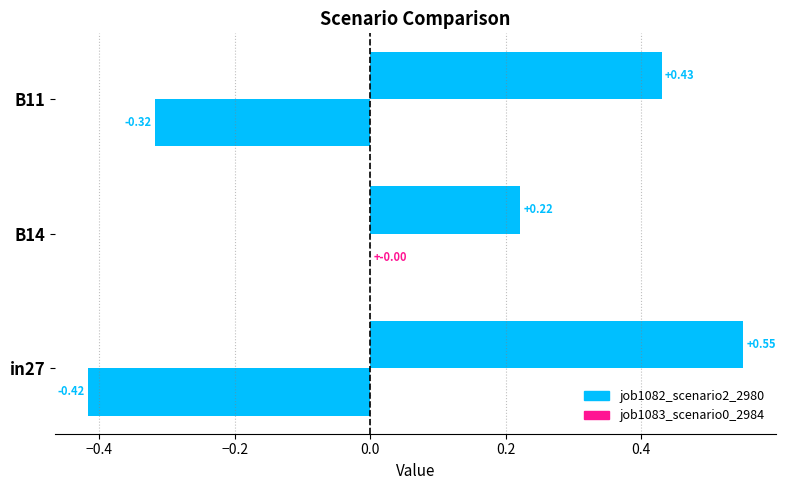

What is the label of the 3rd bar from the right?

in27